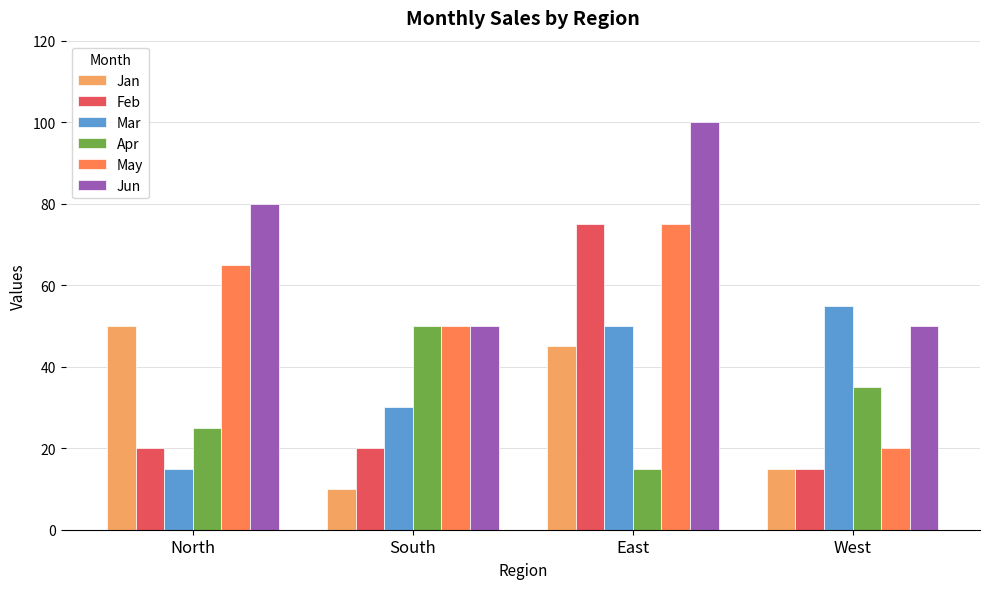

At which category is the sum across all series the highest?

East